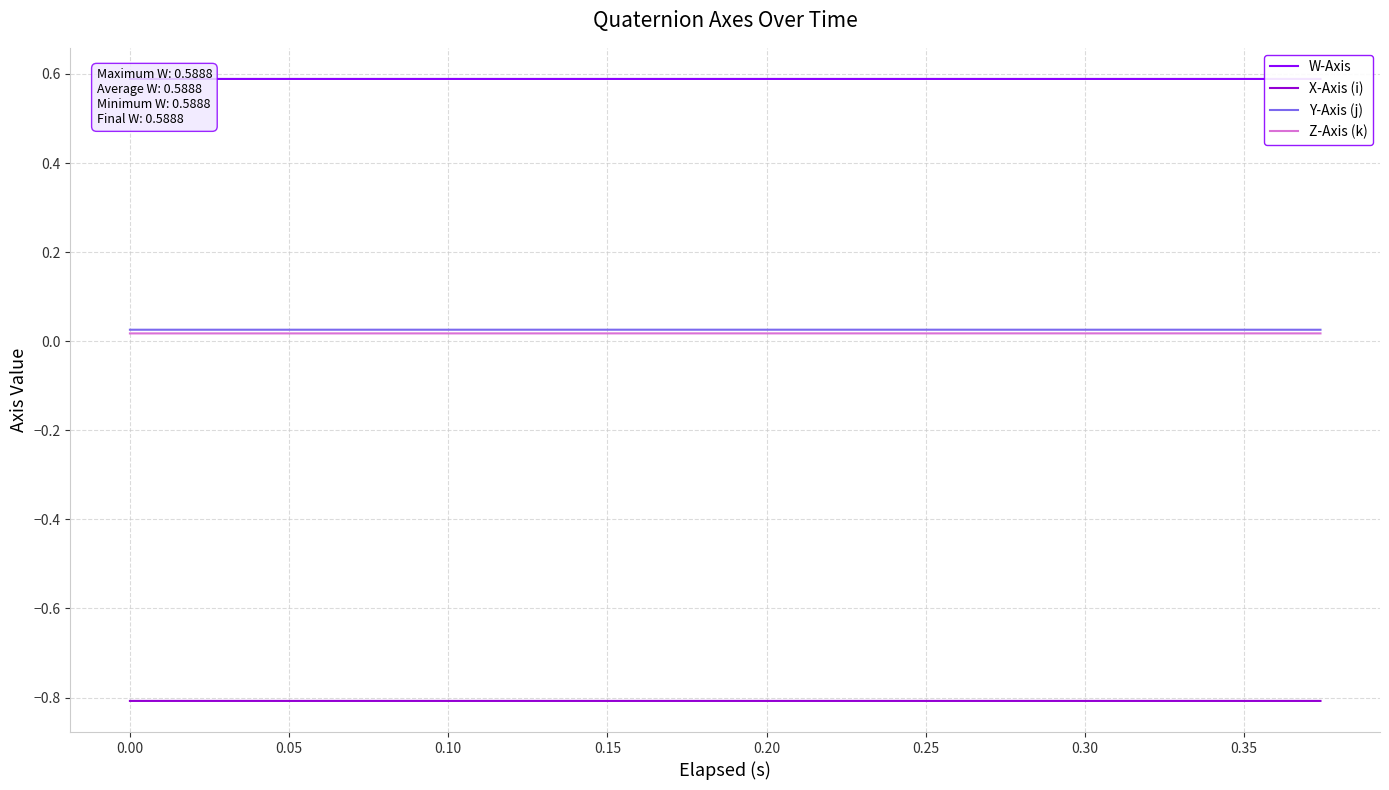

What is the minimum value shown in the chart?

-0.8